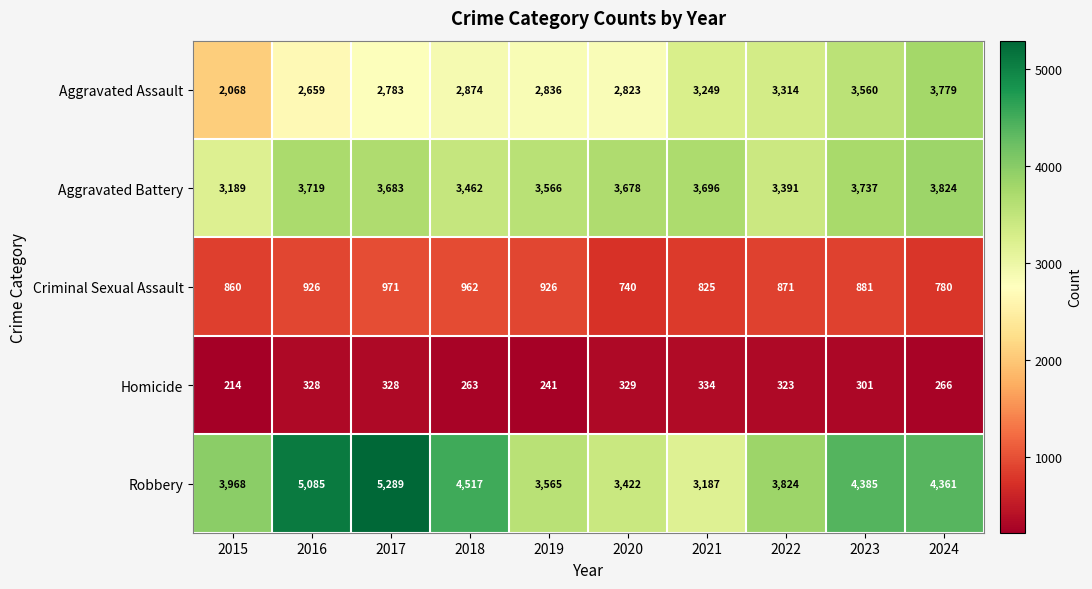

What is the total value across all series at 2018?

12078